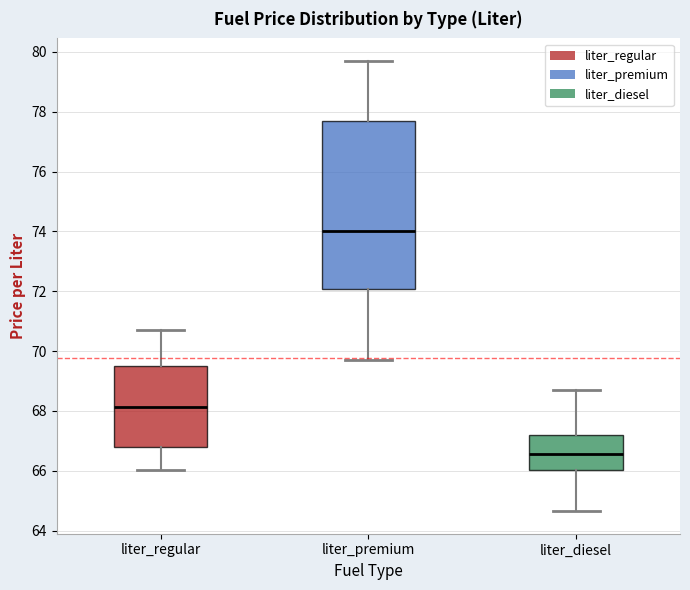

Where is the lower edge of the box for liter_regular on the y-axis? The values are not printed on the chart, so give them approximately, as read against the axis.

66.8